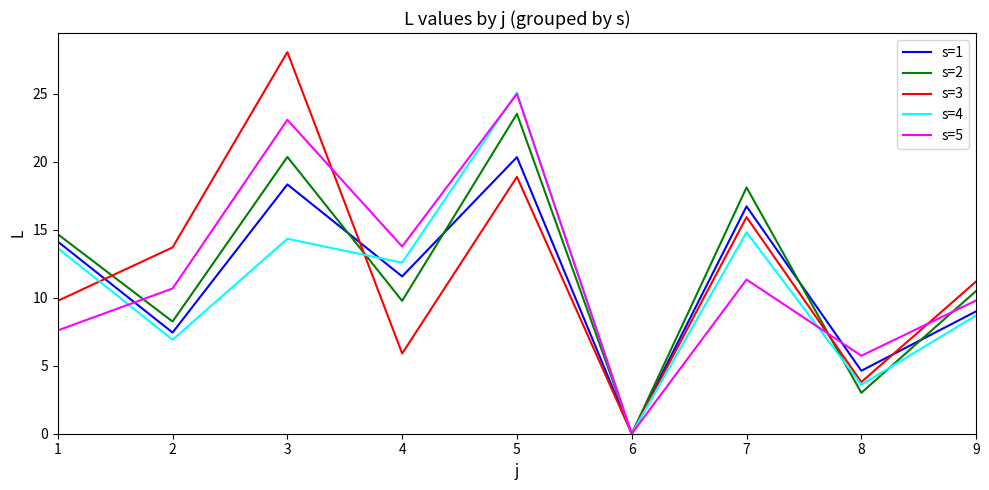

Which series has the widest spread of values?

s=3